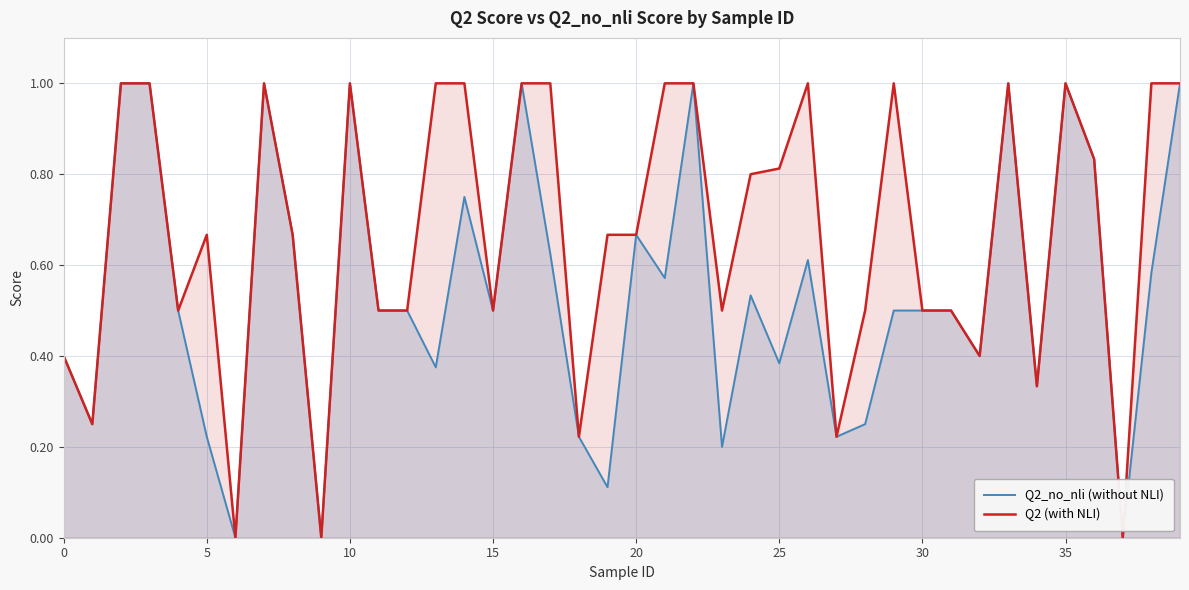

Does the chart have visible grid lines?

Yes